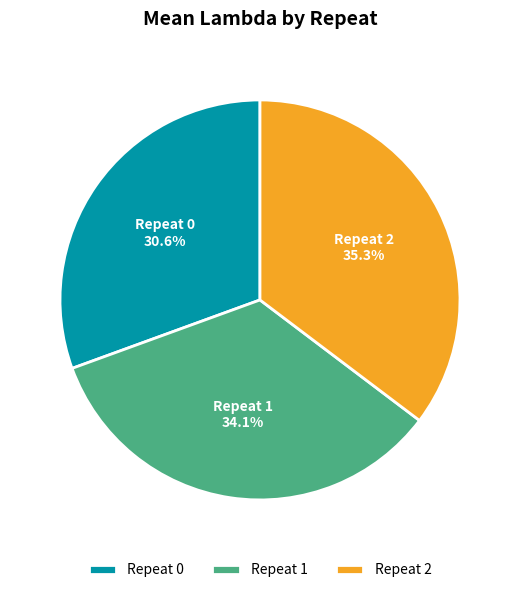

Rank the categories by value from highest to lowest.

Repeat 2, Repeat 1, Repeat 0